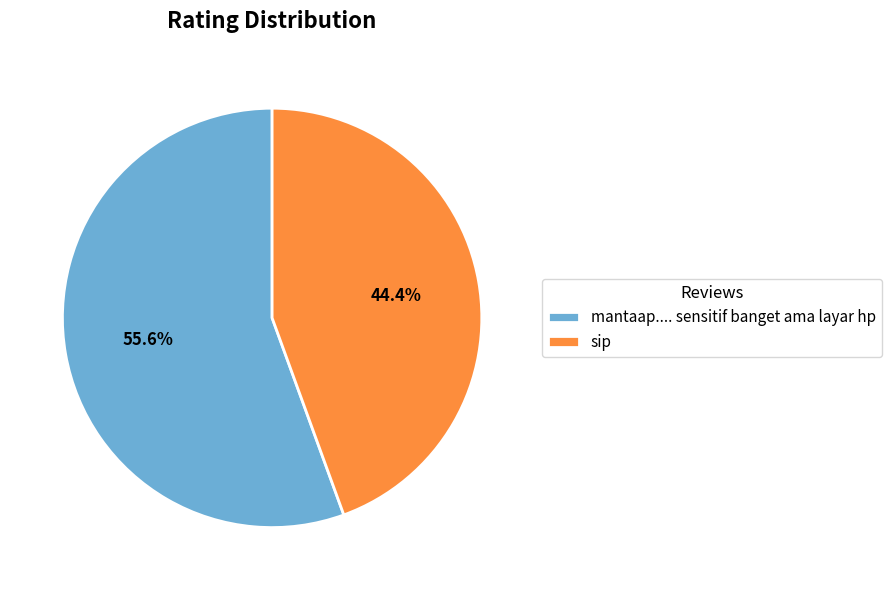

Which slice is the largest?

mantaap.... sensitif banget ama layar hp